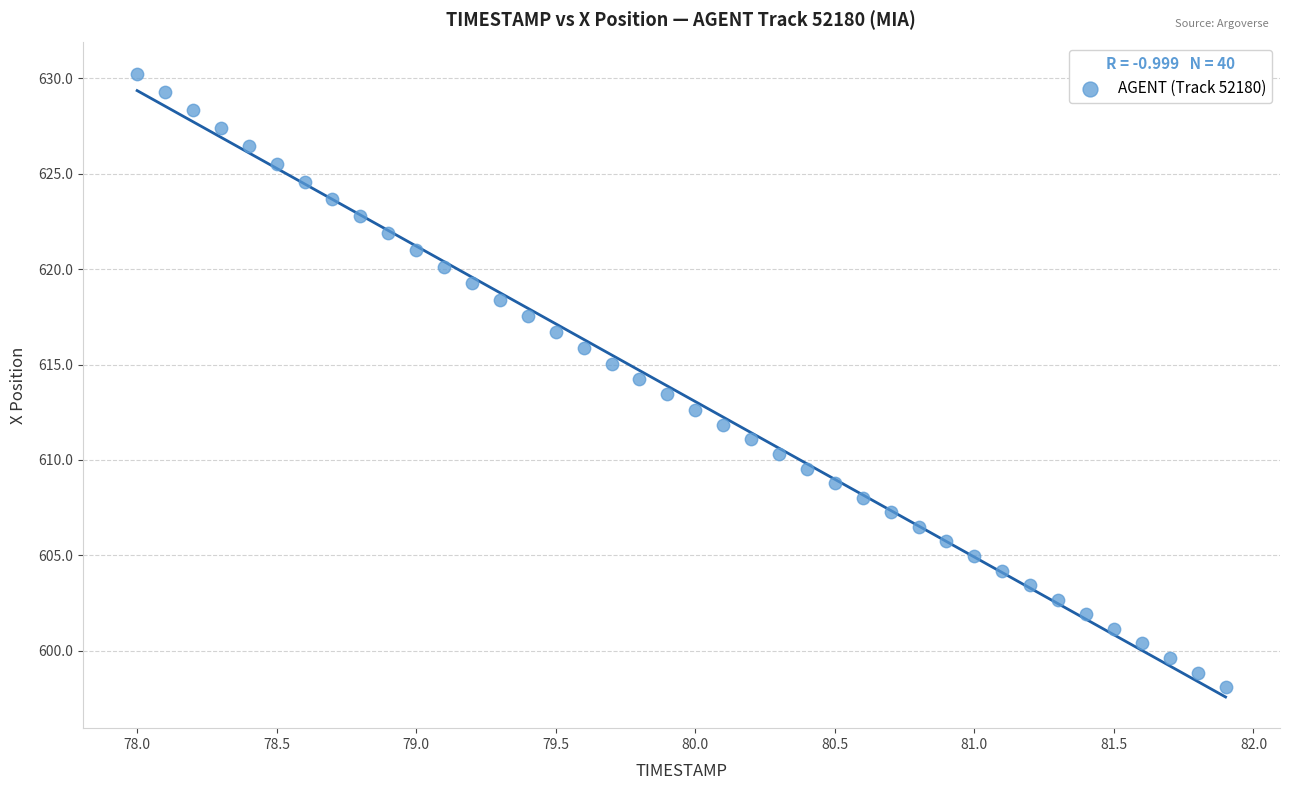

What is the range of X values (max minus min)?

3.9